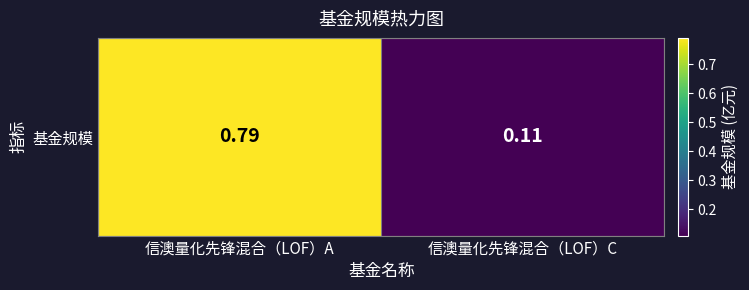

Read the value at 信澳量化先锋混合（LOF）C.

0.1